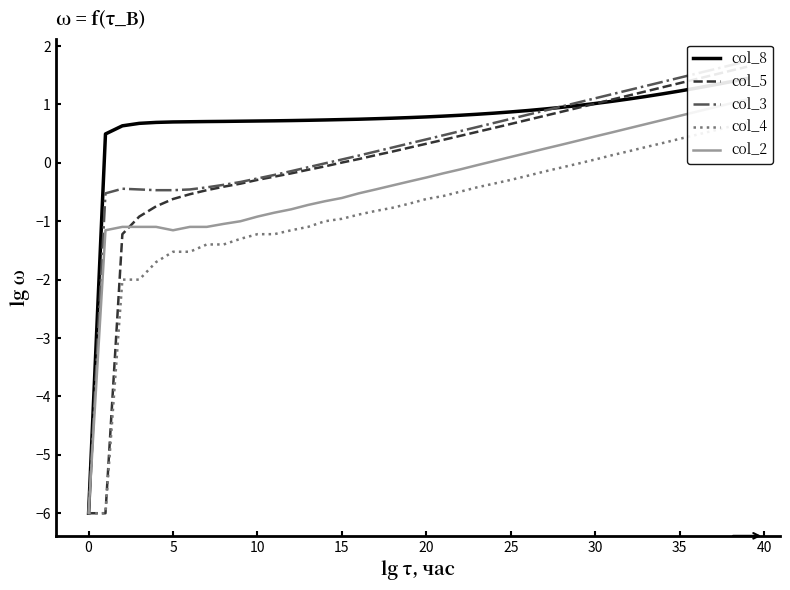

Which series has the widest spread of values?

col_3